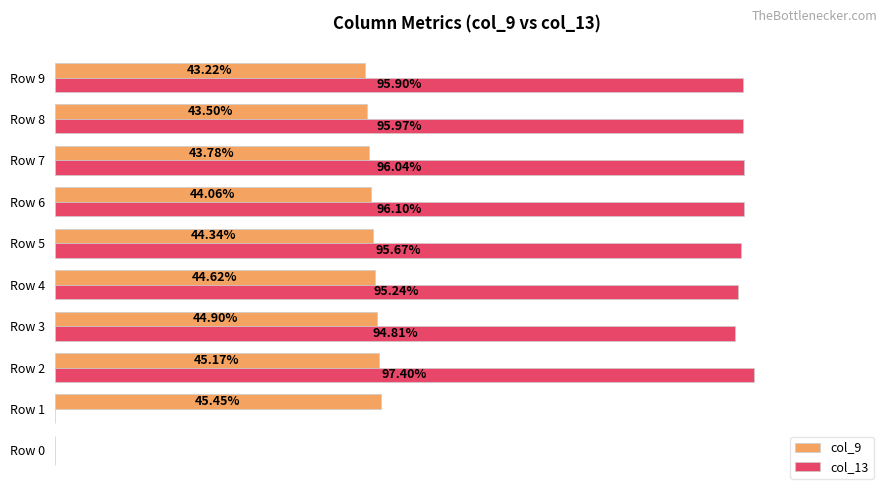

Rank the series by their average value, from lowest to highest.

col_9, col_13